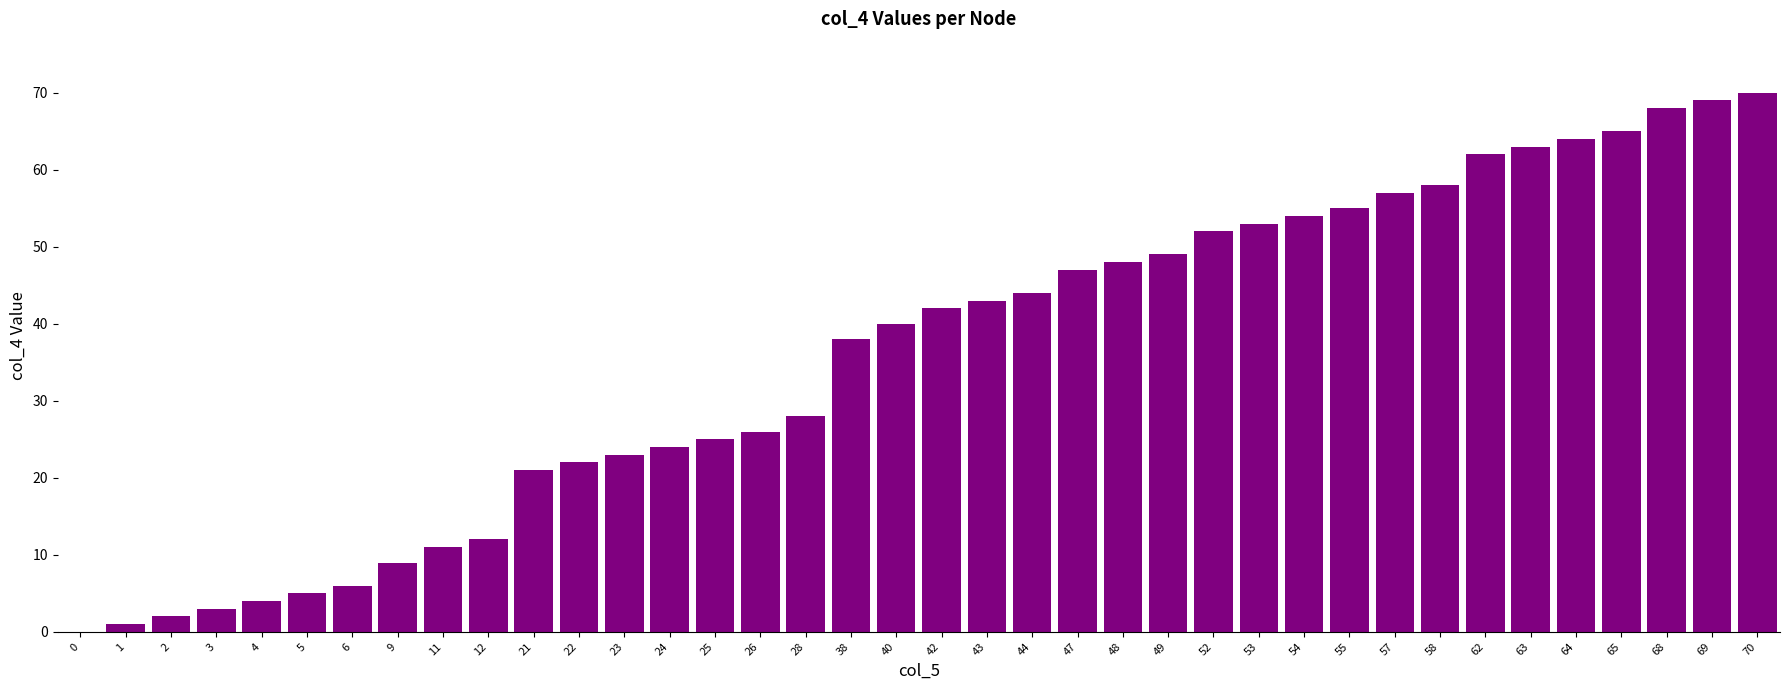

Reading left to right, extract all data points from this chart.

0=0	1=1	2=2	3=3	4=4	5=5	6=6	9=9	11=11	12=12	21=21	22=22	23=23	24=24	25=25	26=26	28=28	38=38	40=40	42=42	43=43	44=44	47=47	48=48	49=49	52=52	53=53	54=54	55=55	57=57	58=58	62=62	63=63	64=64	65=65	68=68	69=69	70=70